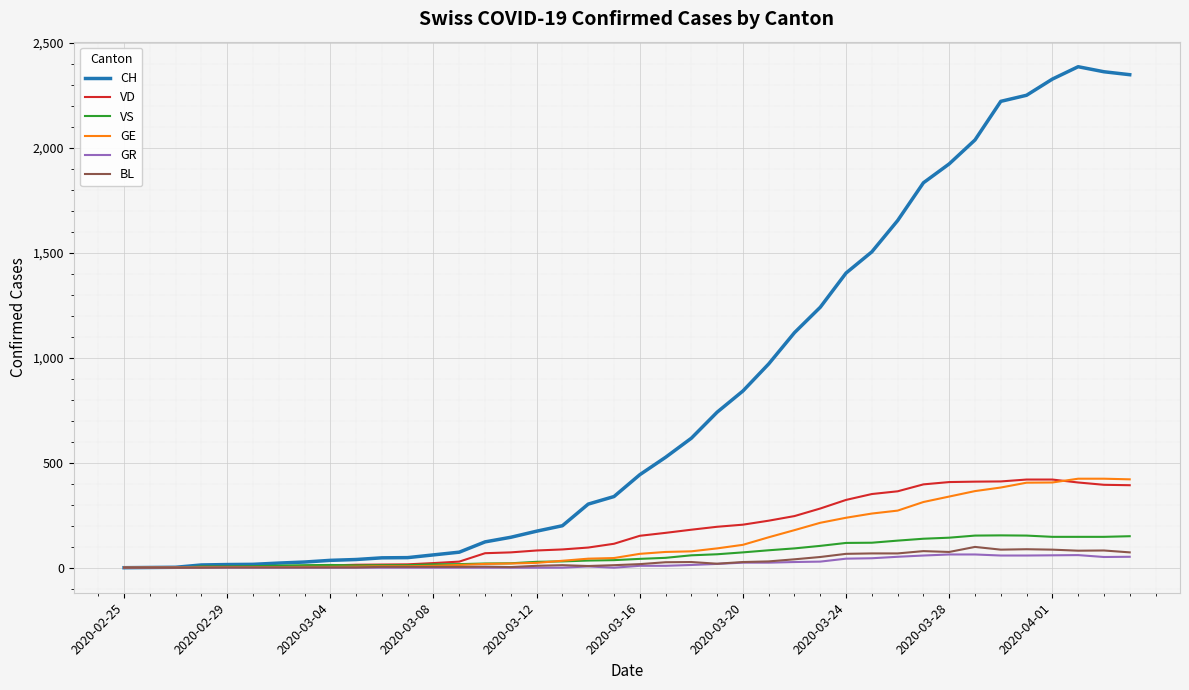

Which series has the largest total across all categories?

CH